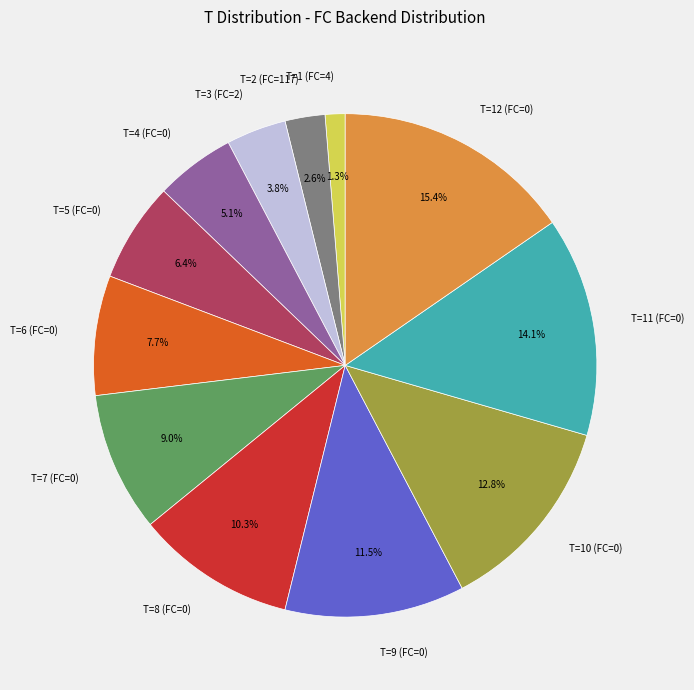

What is the ratio of the value at T=6 (FC=0) to the value at T=11 (FC=0)?

0.5